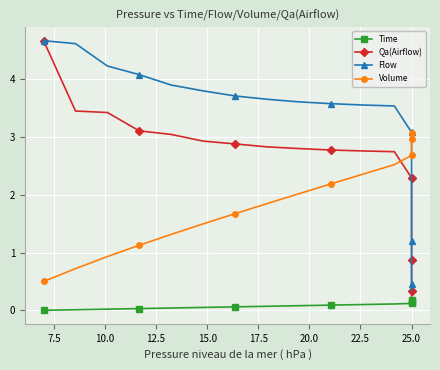

How many distinct data groups are displayed?

4